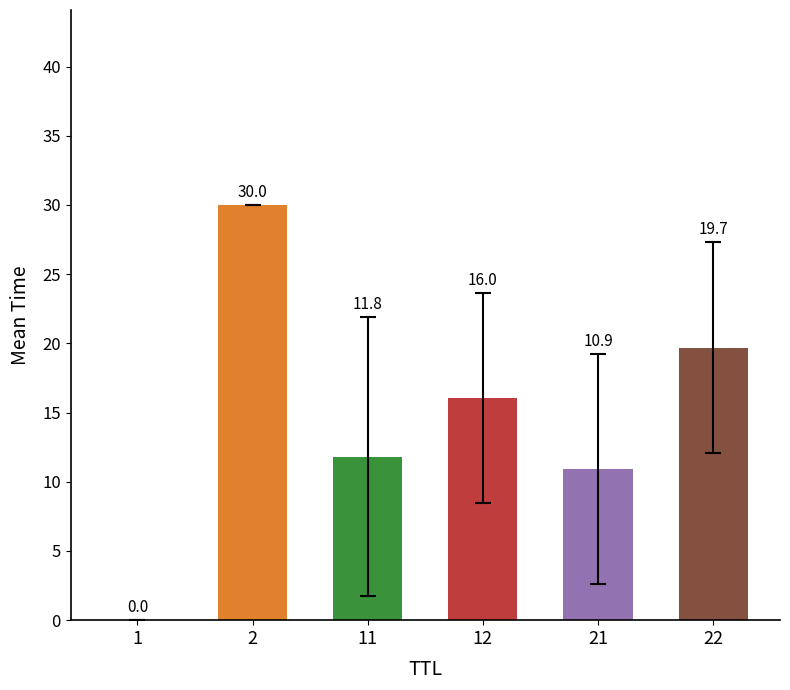

What is the sum of all values?

88.5